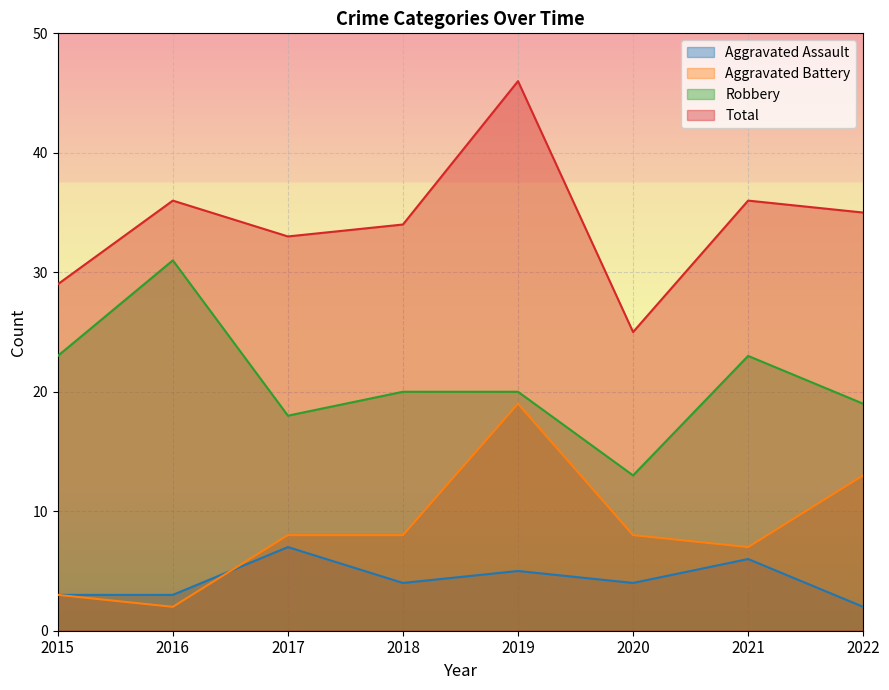

What is the total value across all series at 2015?

58